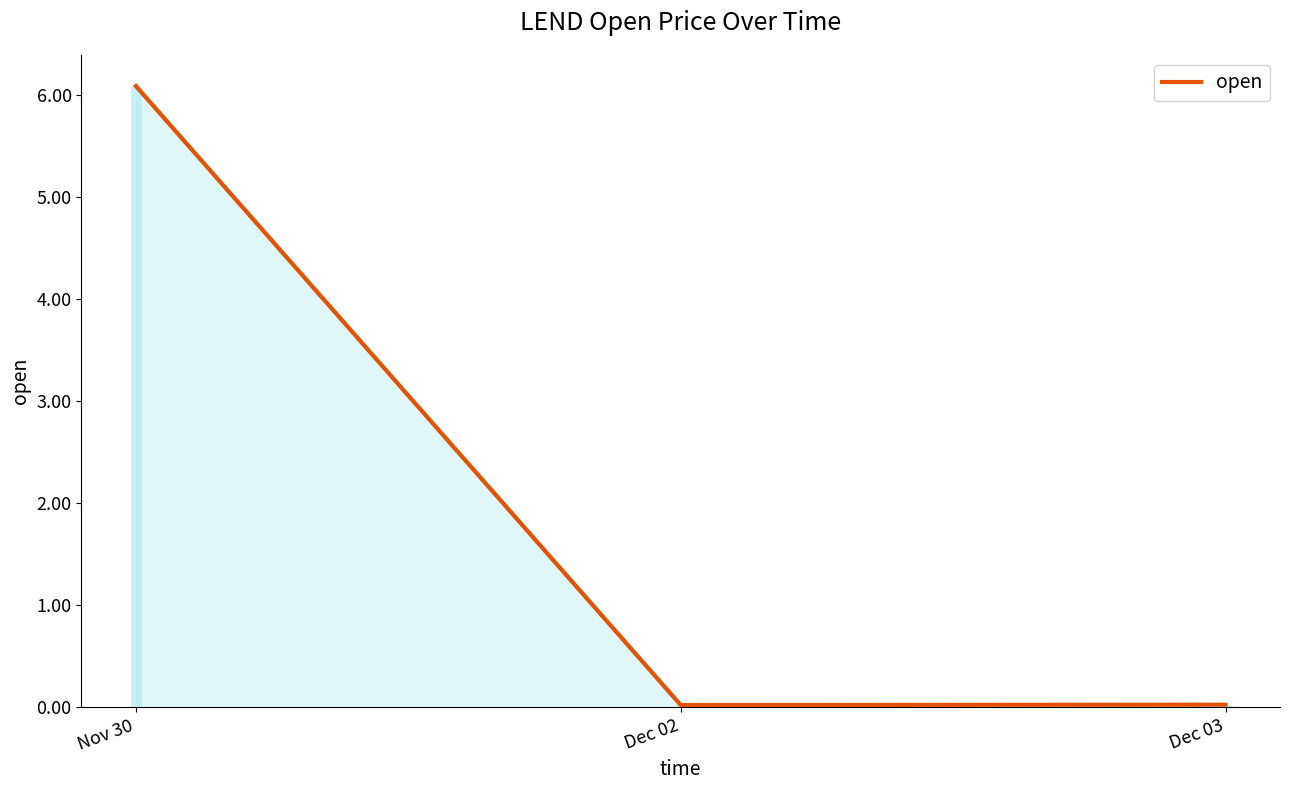

Rank the categories by value from lowest to highest.

Dec 02, Dec 03, Nov 30